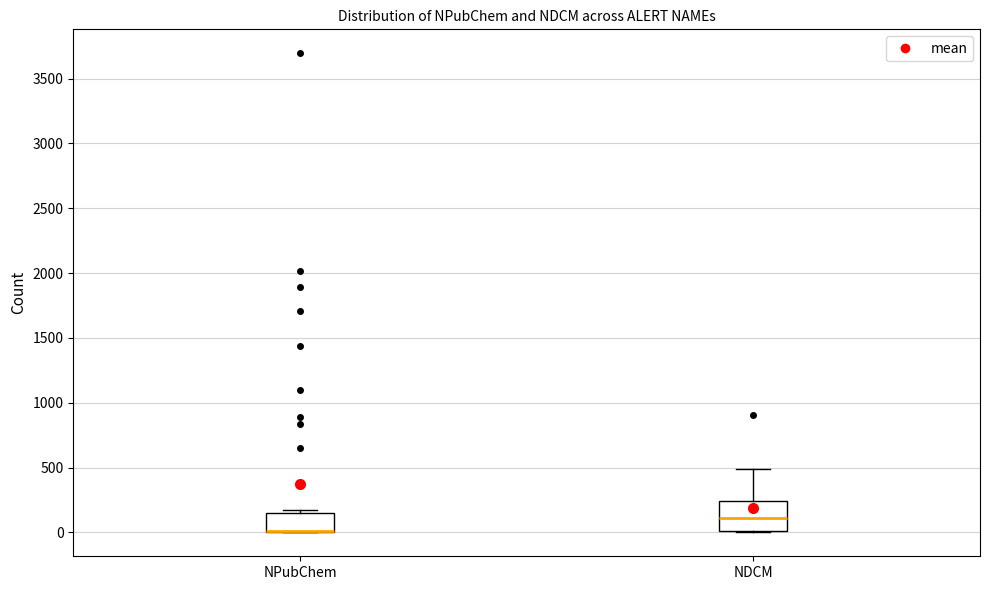

Where is the upper edge of the box for NPubChem on the y-axis? The values are not printed on the chart, so give them approximately, as read against the axis.

150